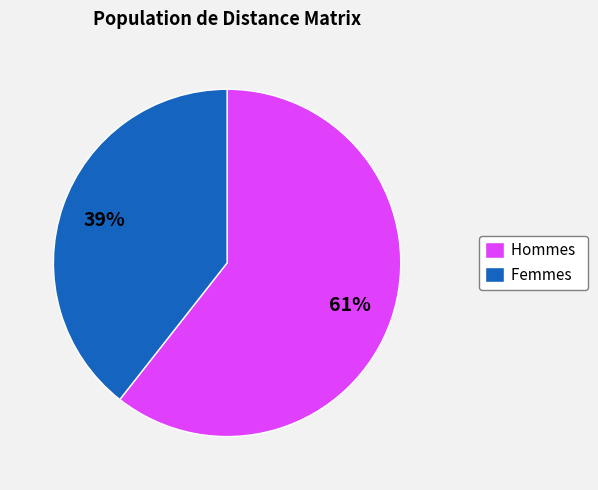

Is the sum of Femmes and Hommes greater than half?

Yes